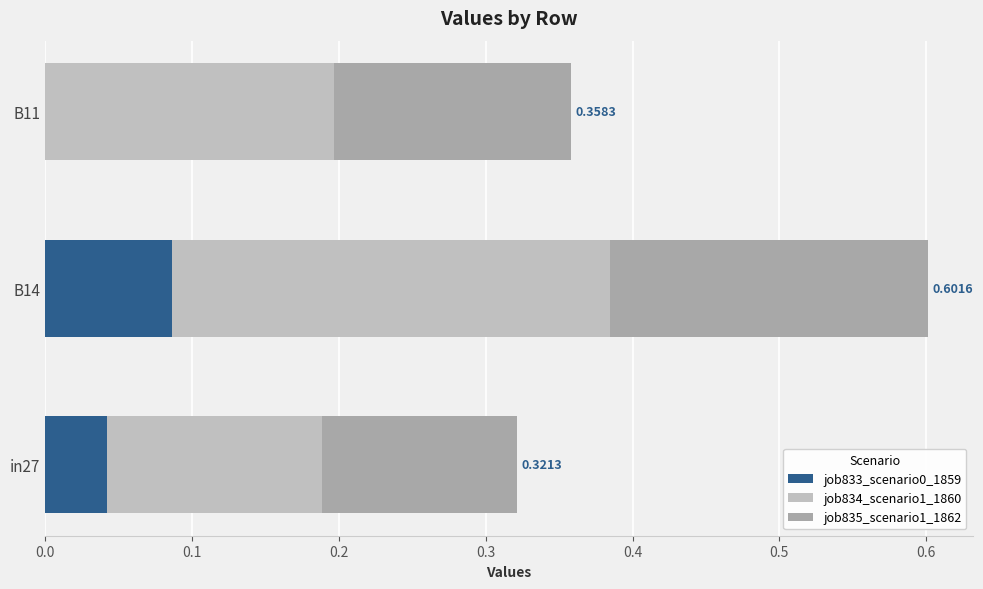

What is the total value across all series at B14?

0.6